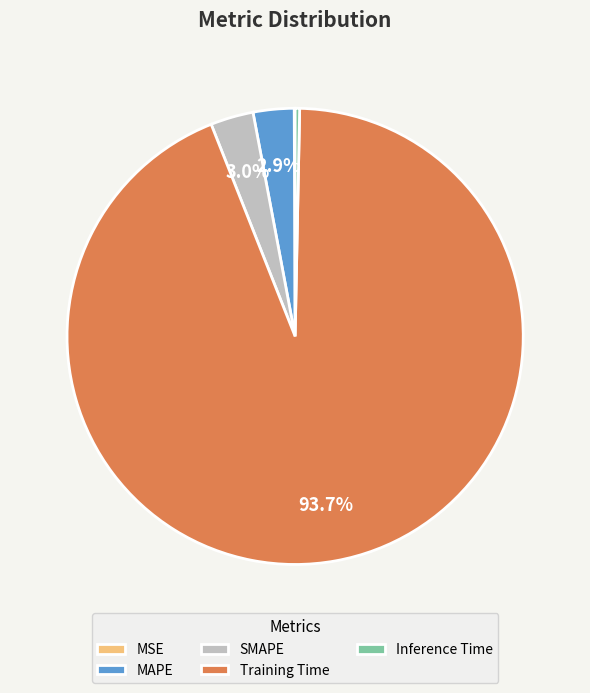

Do MAPE and SMAPE together represent more than half of the pie?

No